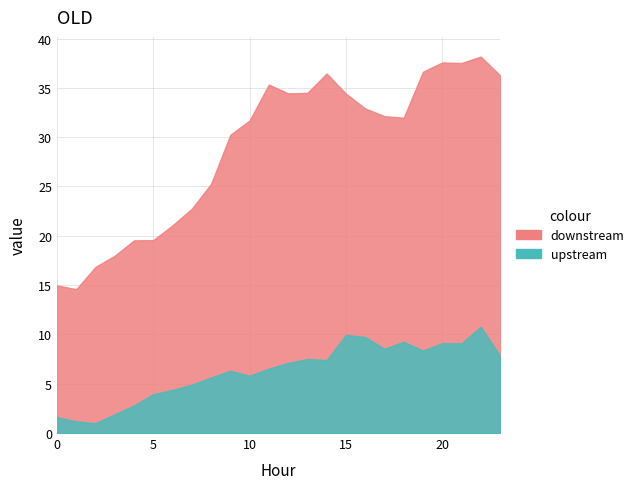

At how many categories does at least one series exceed 28?

15